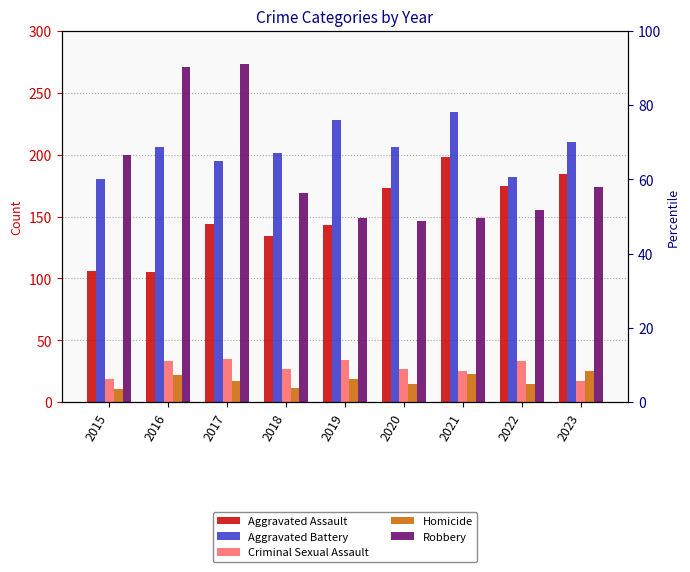

At which label does Aggravated Assault reach its minimum?

2016